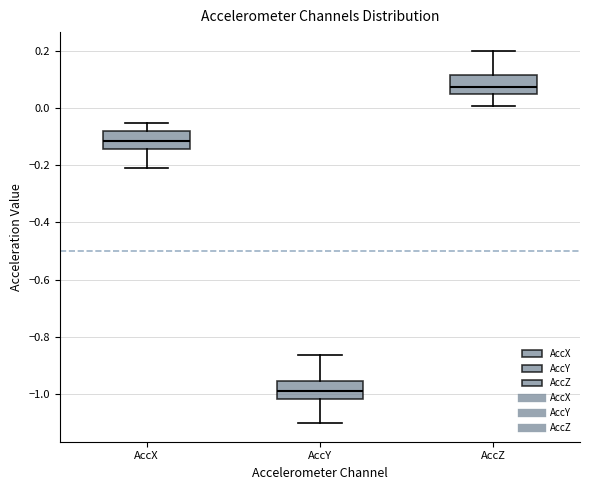

Reading left to right, read every box against the y-axis: the position of its median line, the range the box covers, and the ends of its whiskers. The values are not printed on the chart, so give them approximately, as read against the axis.

AccX: median -0.12, box -0.14 to -0.08, whiskers -0.20 to -0.06
AccY: median -0.98, box -1.02 to -0.96, whiskers -1.10 to -0.86
AccZ: median 0.08, box 0.04 to 0.12, whiskers 0.00 to 0.20